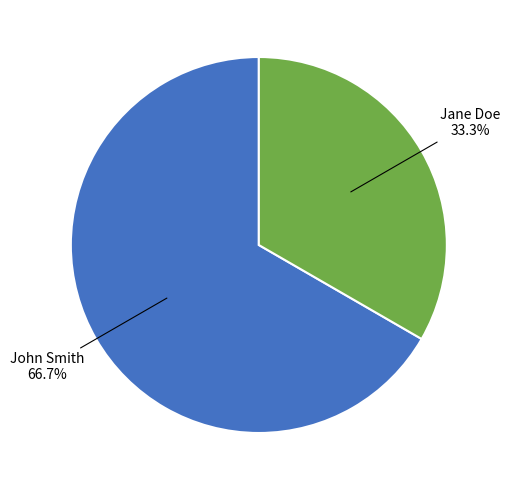

To the nearest percent, what is the combined percentage of John Smith and Jane Doe?

100%